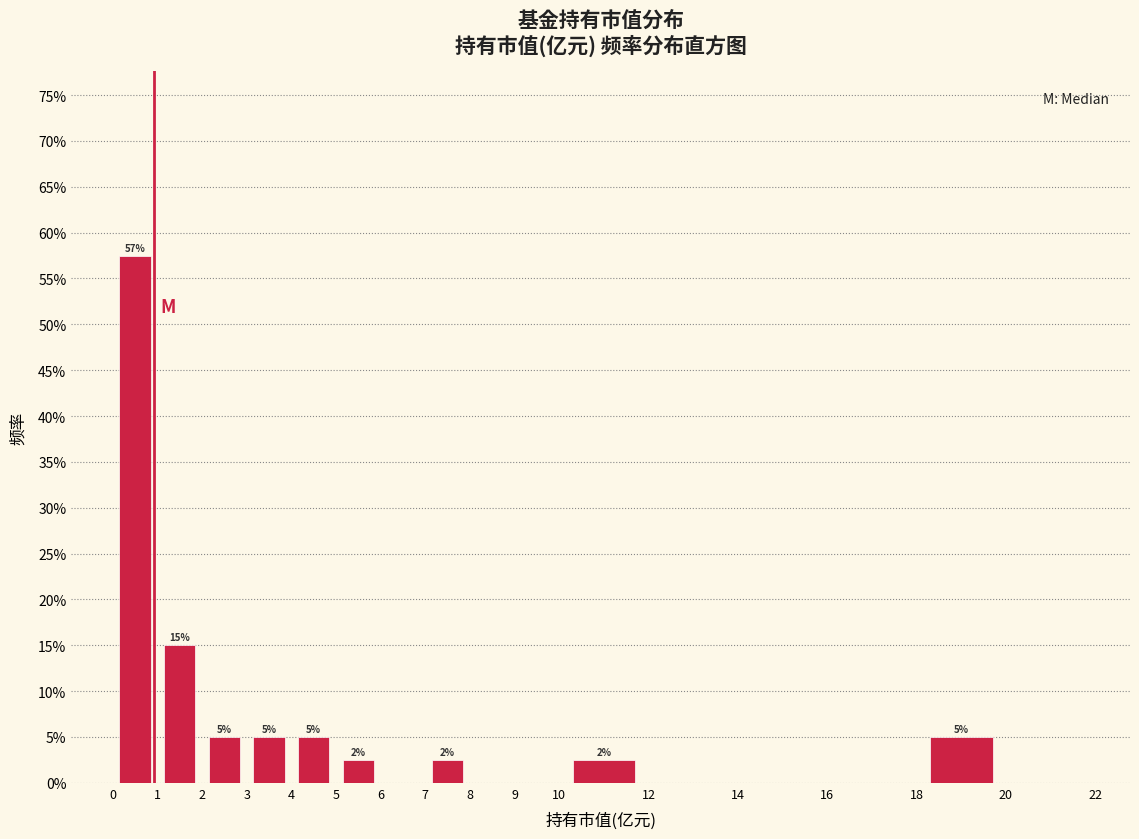

Which range on the x-axis has the tallest bar?

0 to 1